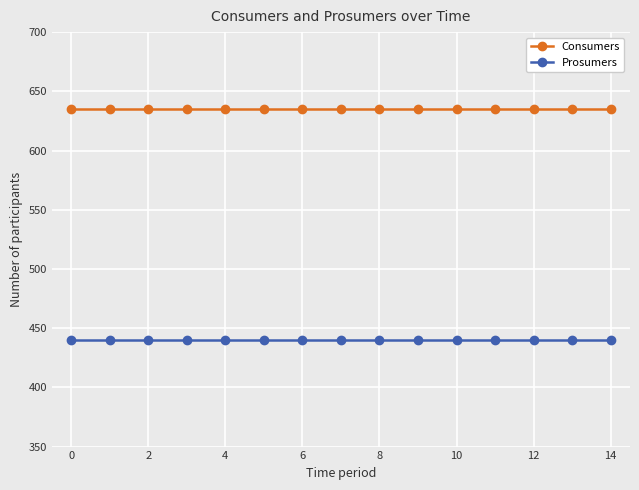

What is the sum of all Consumers values?

9525